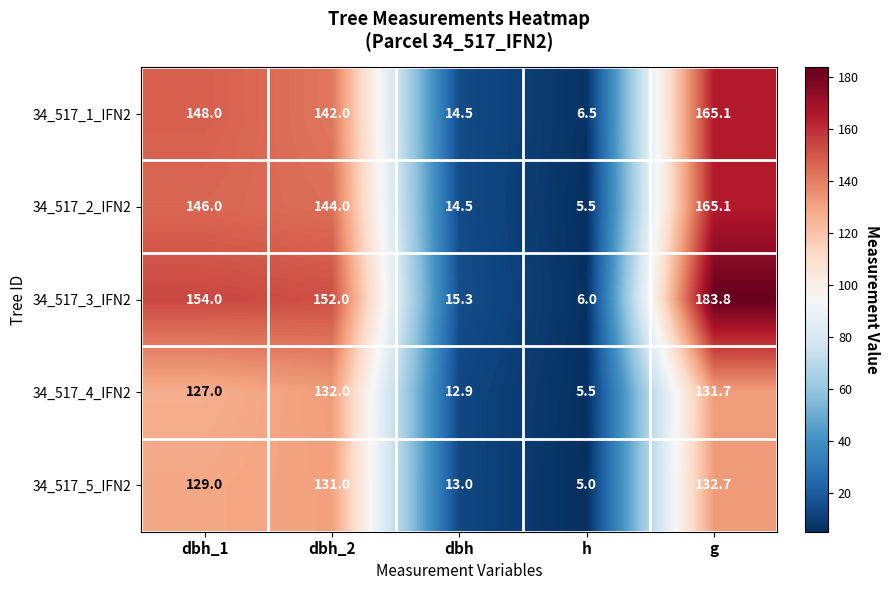

At which category does the chart reach its peak across all series?

g